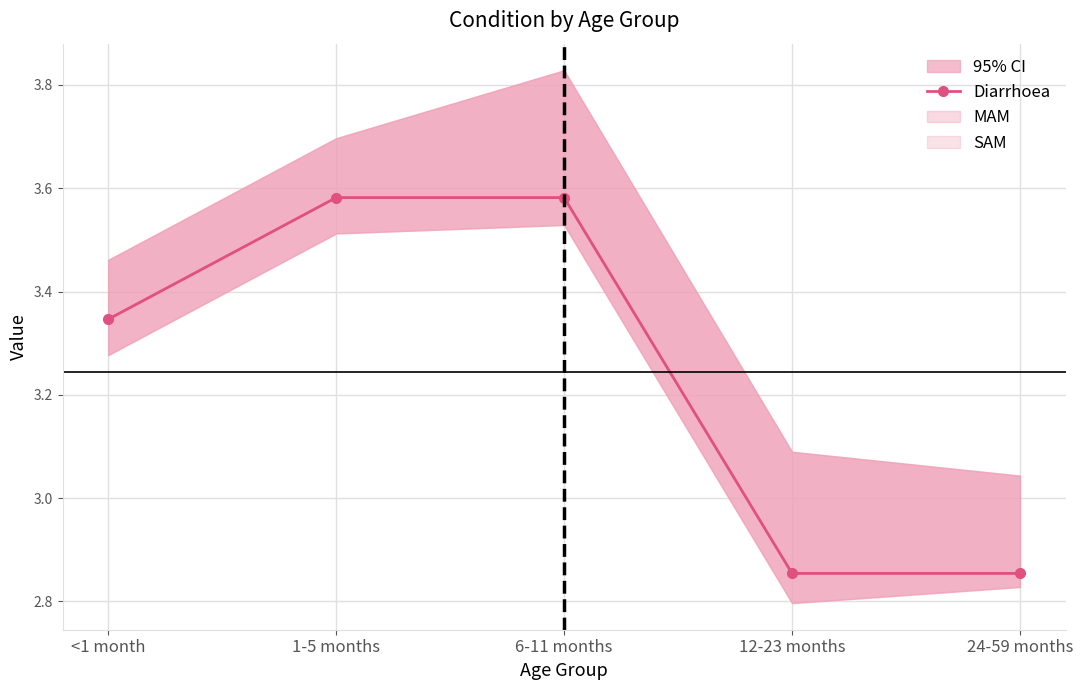

Count the values in the range 2 to 3.

2